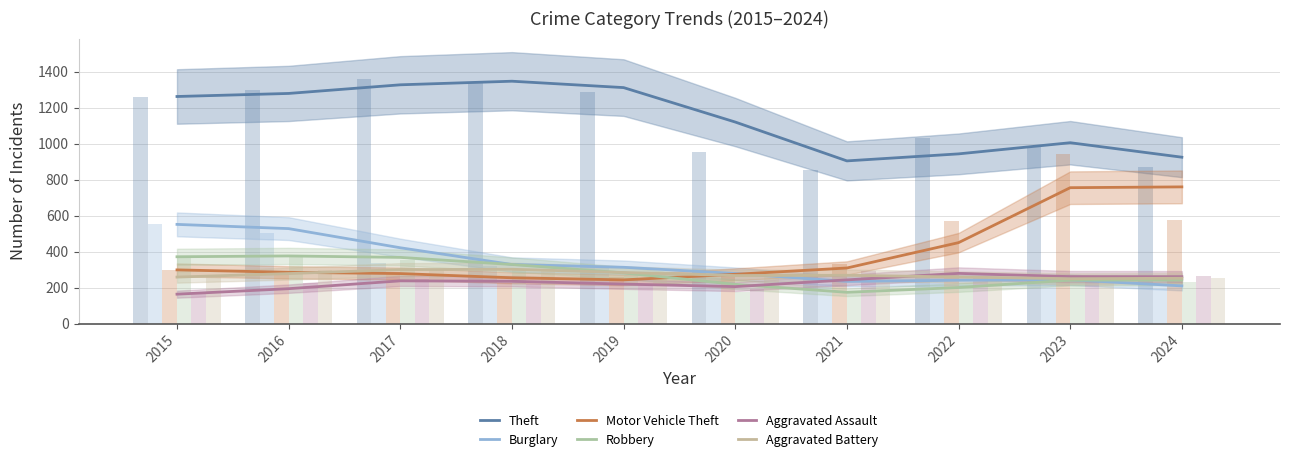

At which label is Motor Vehicle Theft closest to 502?

2022